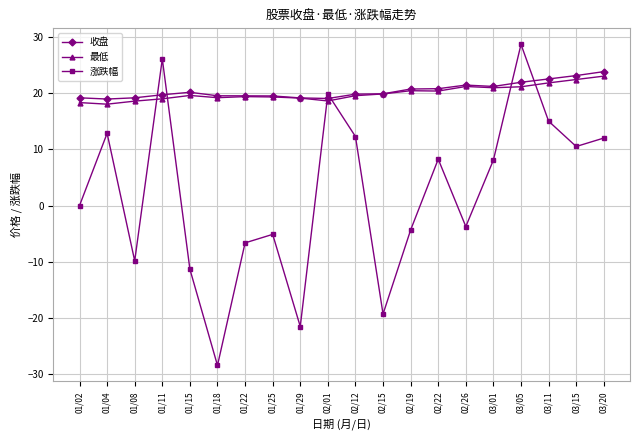

What is the highest value of the 最低 series?

23.0